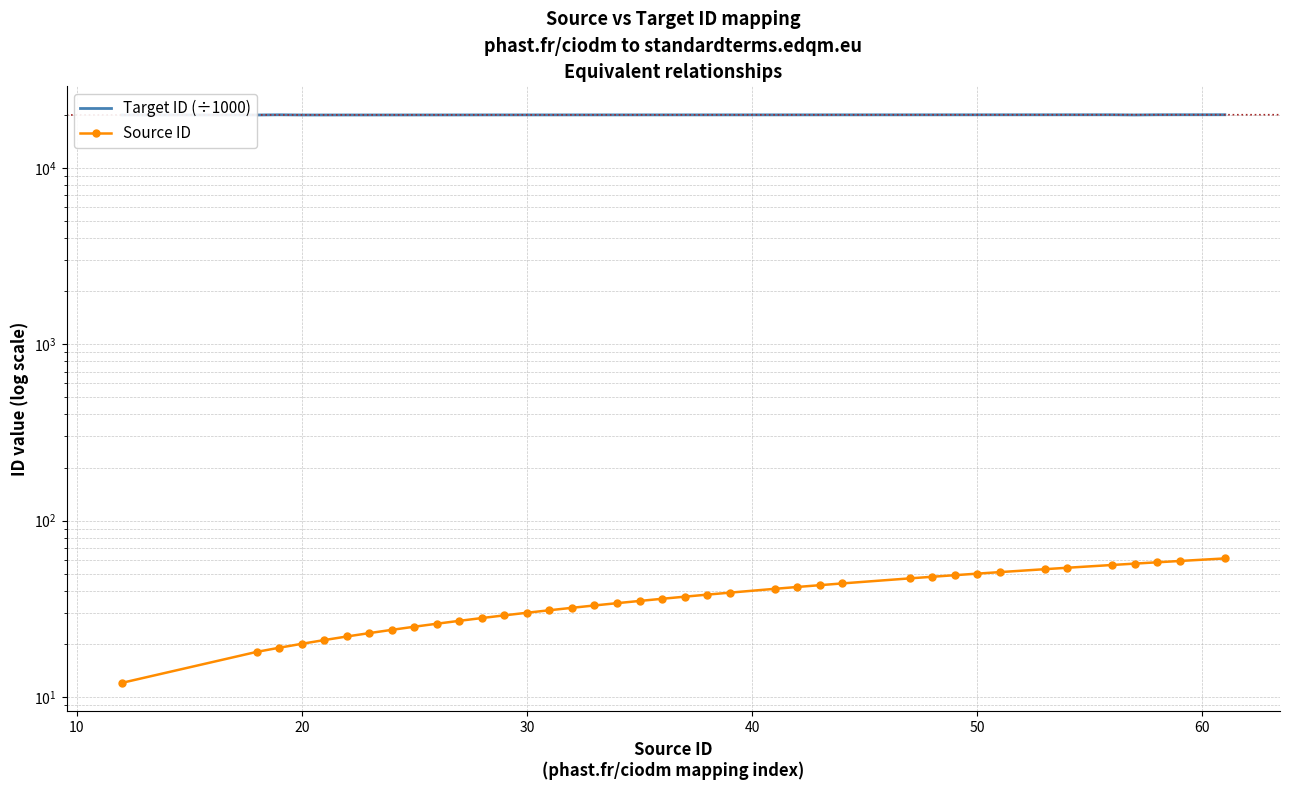

What is the smallest value displayed?

12